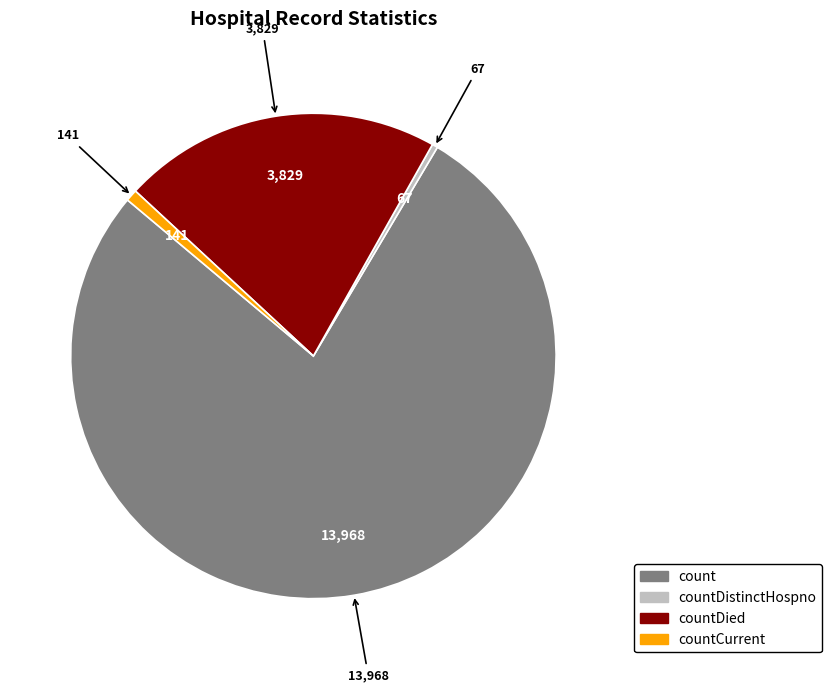

Is there any slice that represents more than half of the pie?

Yes